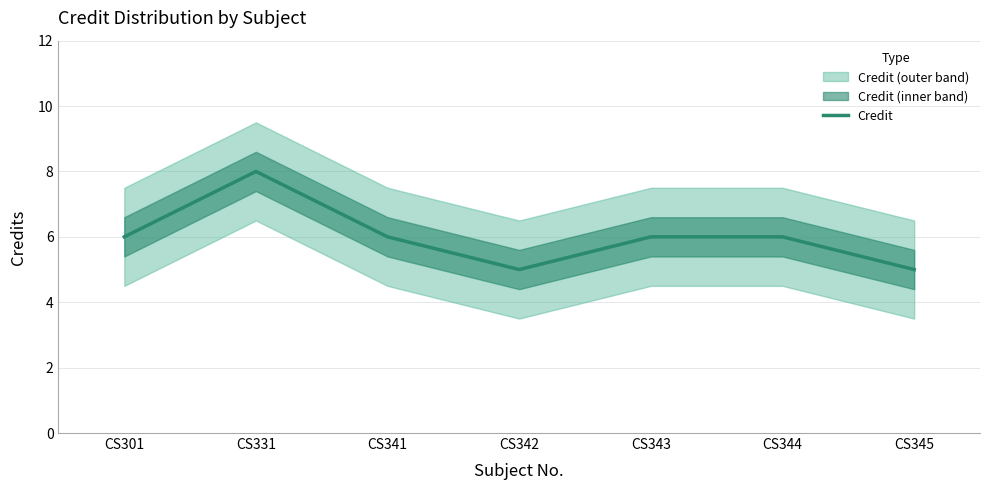

List the labels in order of value, largest first.

CS331, CS301, CS341, CS343, CS344, CS342, CS345